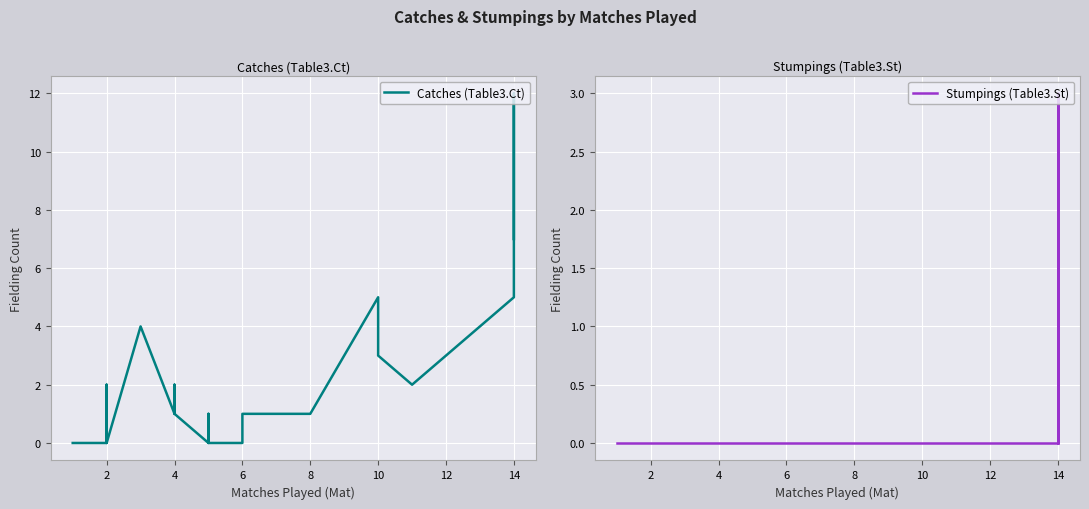

What is the difference between the maximum and minimum values in the Stumpings (Table3.St) series?

3